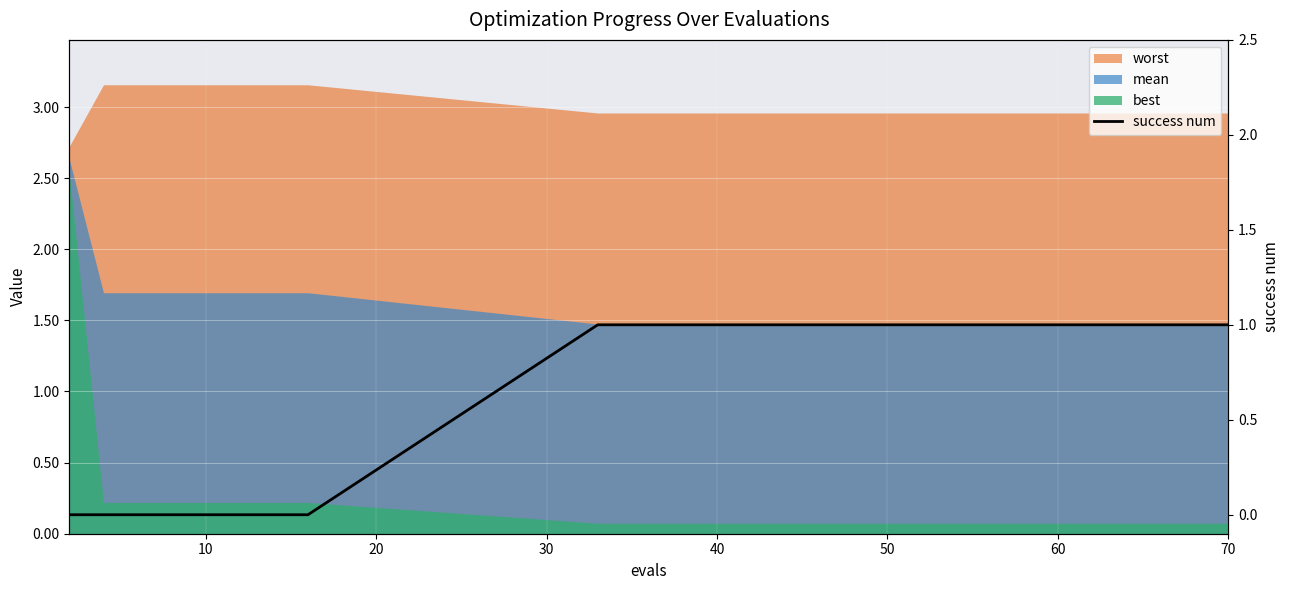

How many lines are shown in the chart?

1